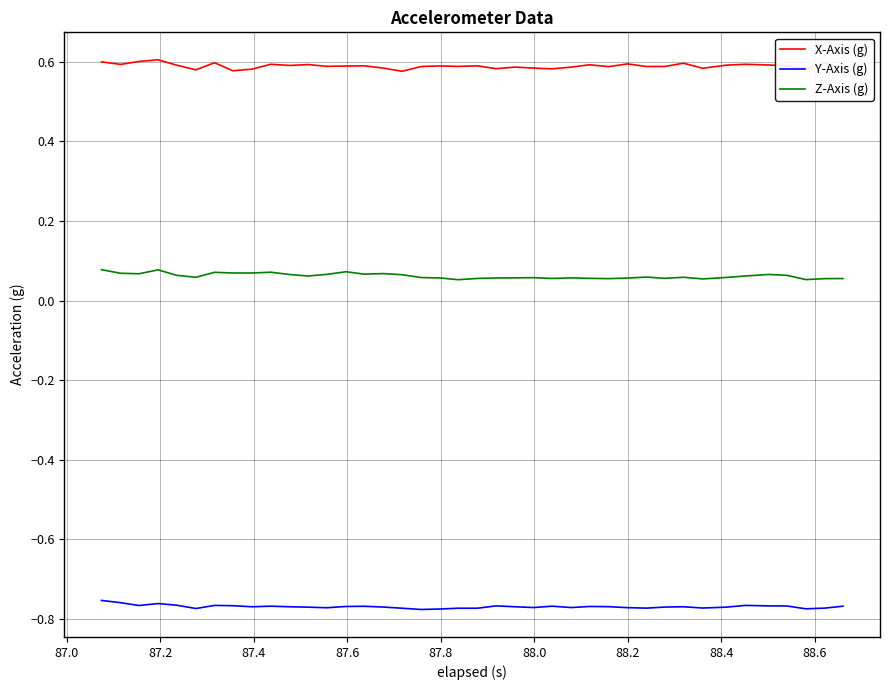

Rank the series by their average value, from highest to lowest.

X-Axis (g), Z-Axis (g), Y-Axis (g)